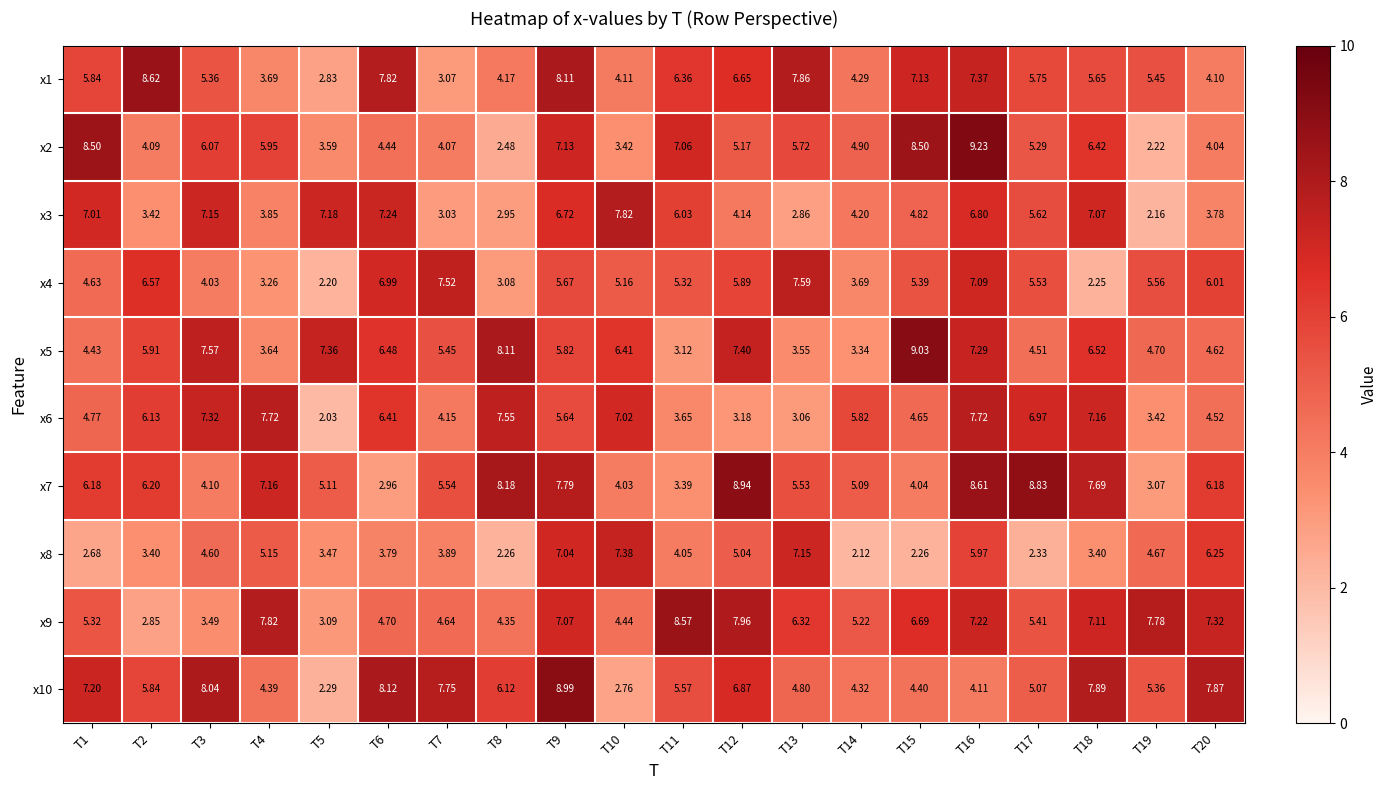

What is the spread (max minus min) of values at T7?

4.7